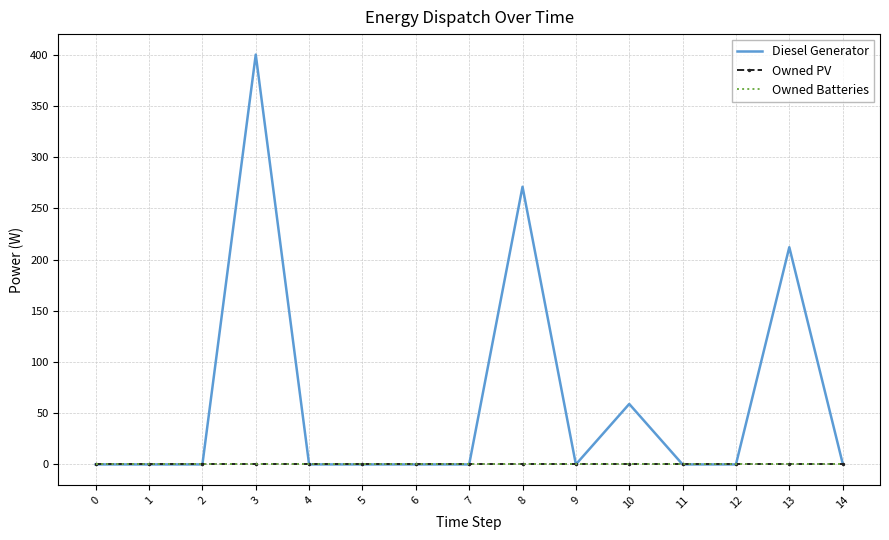

How many lines are shown in the chart?

3